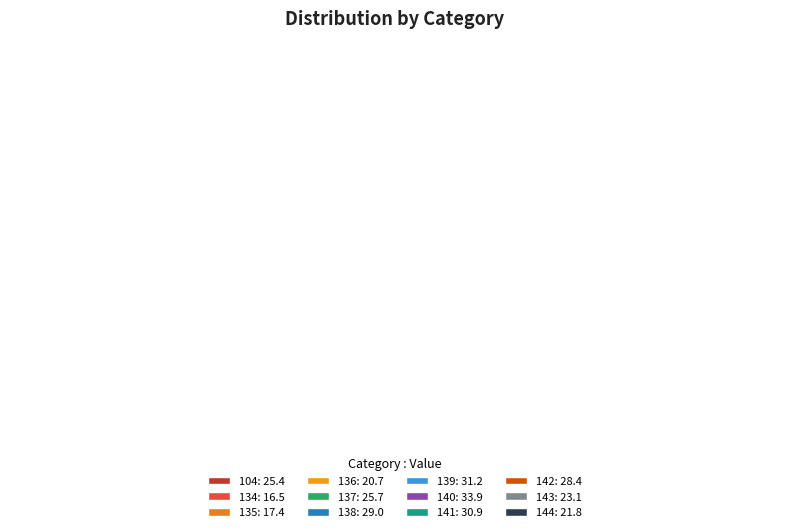

Which category has the smallest portion of the pie?

134